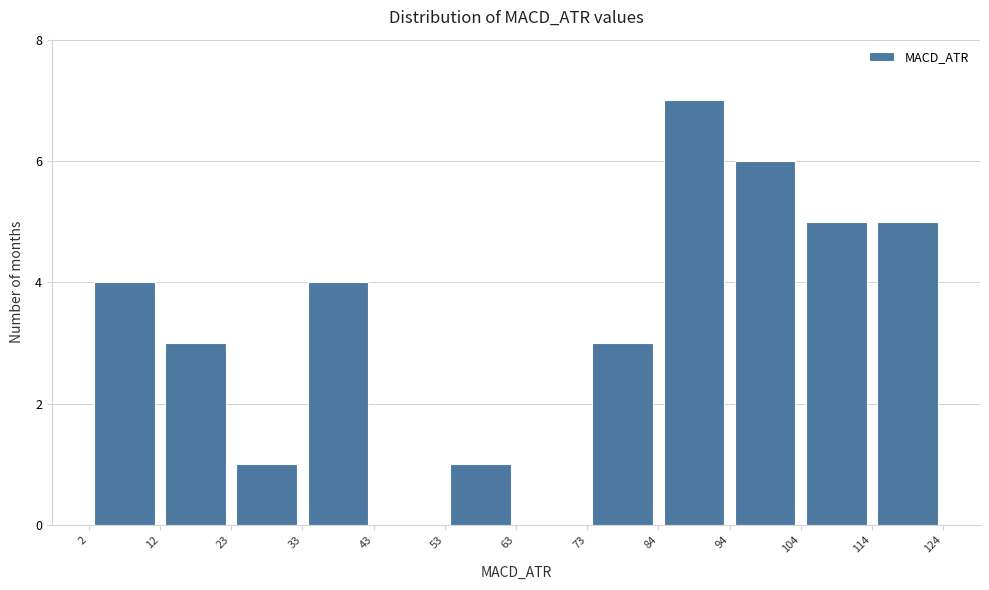

Over which range of the x-axis is the bar tallest?

84 to 94